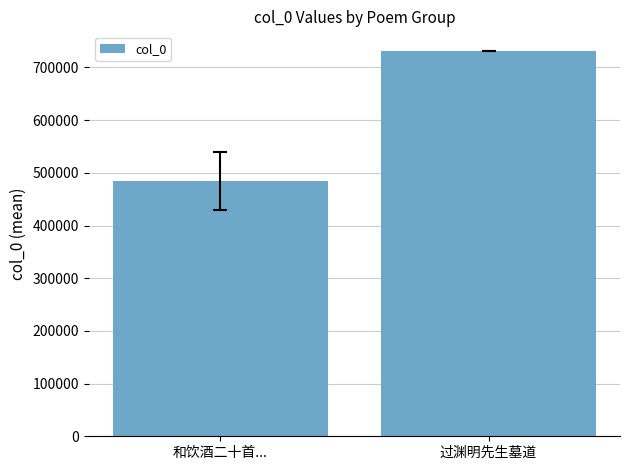

What is the change in value from 和饮酒二十首... to 过渊明先生墓道?

+246583.8